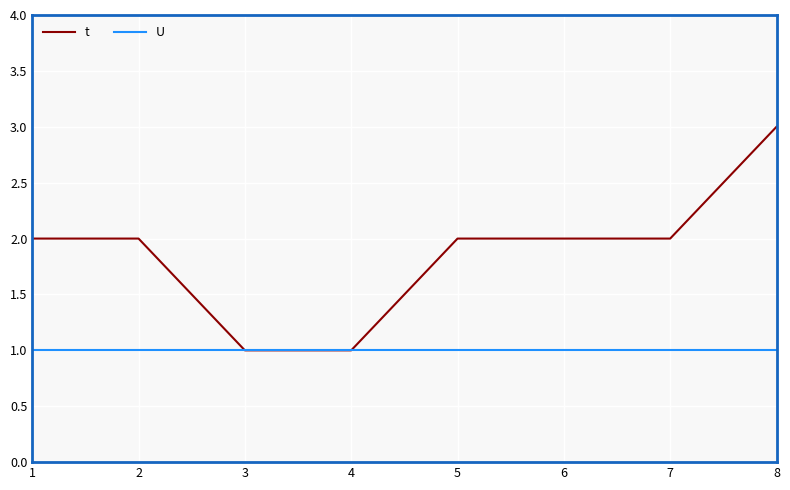

Is it true that U equals 1 at 6?

True